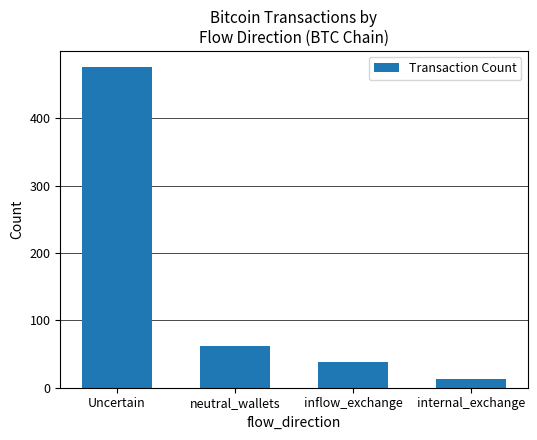

Reading left to right, transcribe all the data shown in this chart.

476	62	38	13